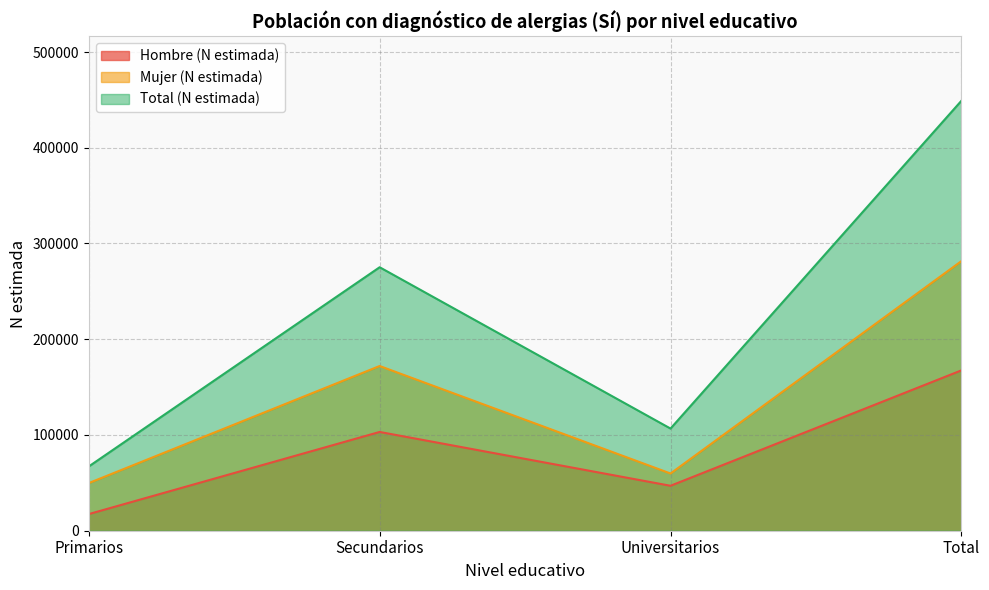

Between Primarios and Secundarios, which series saw the biggest shift?

Total (N estimada)